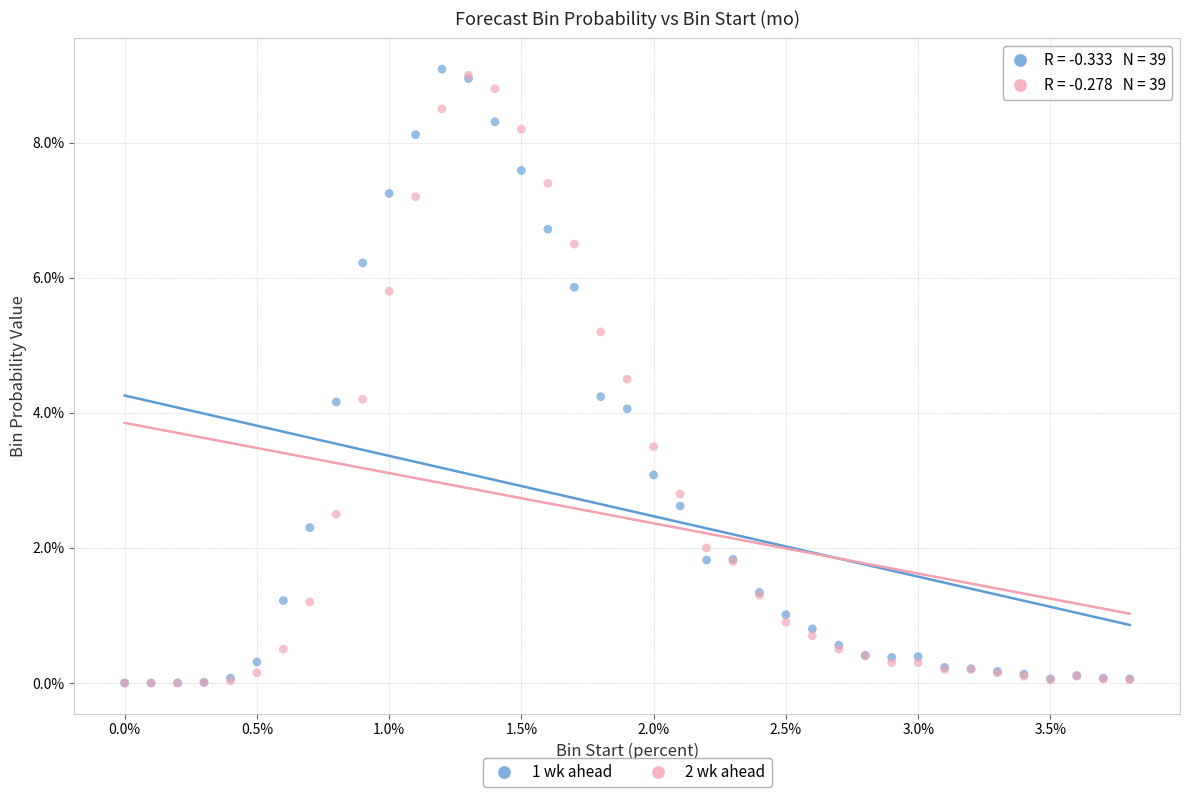

Which series contains the highest Y value?

1 wk ahead